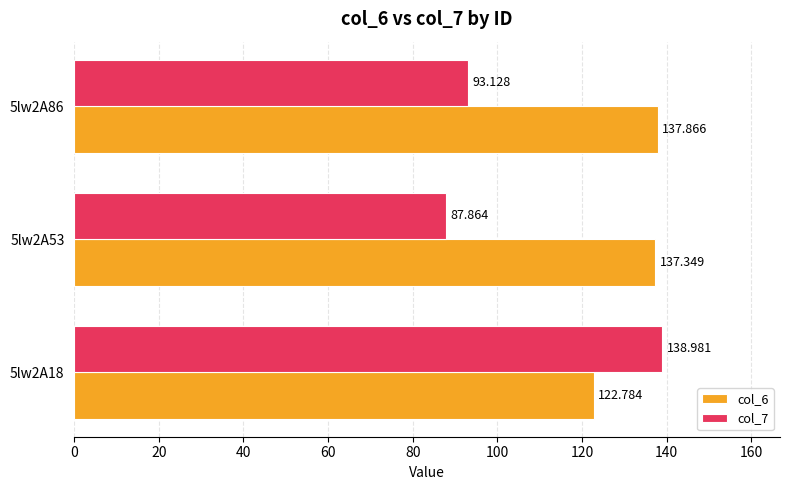

Is the value of col_6 at 5lw2A18 greater than the value of col_7 at 5lw2A53?

Yes